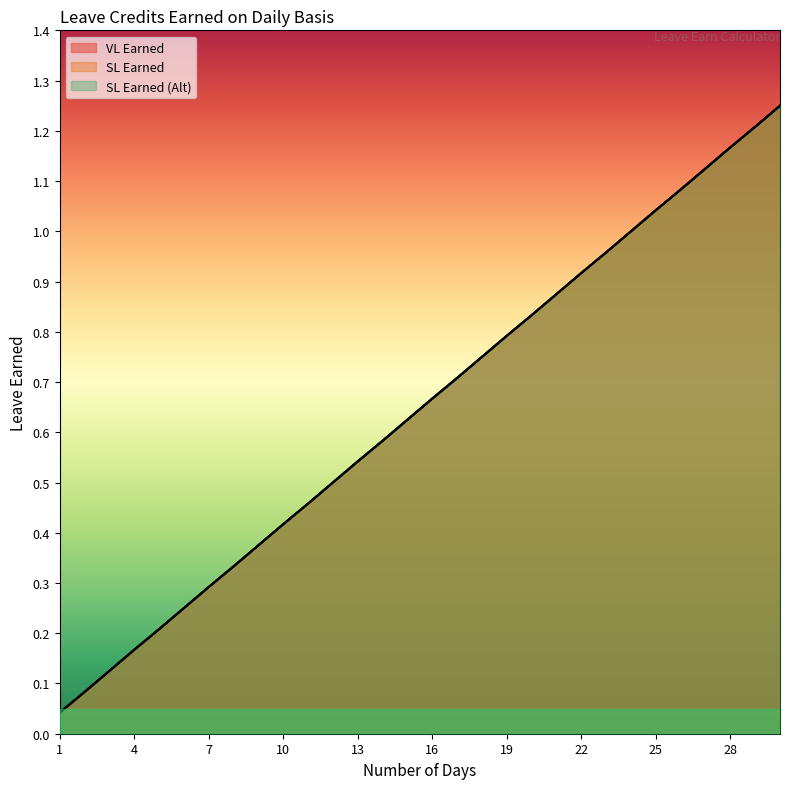

What value does the SL Earned (Alt) series have at 30?

1.2